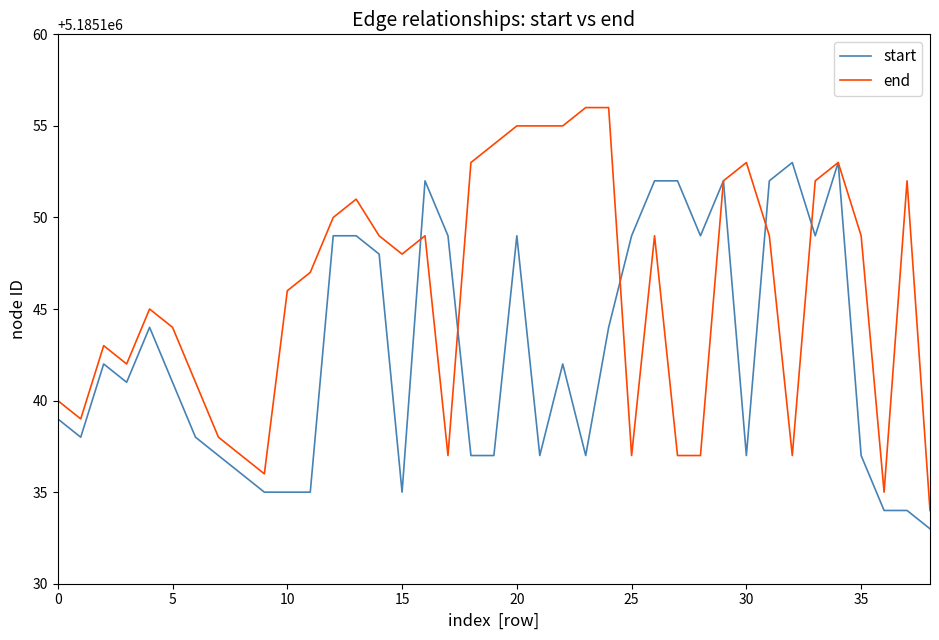

Which series has the widest spread of values?

end